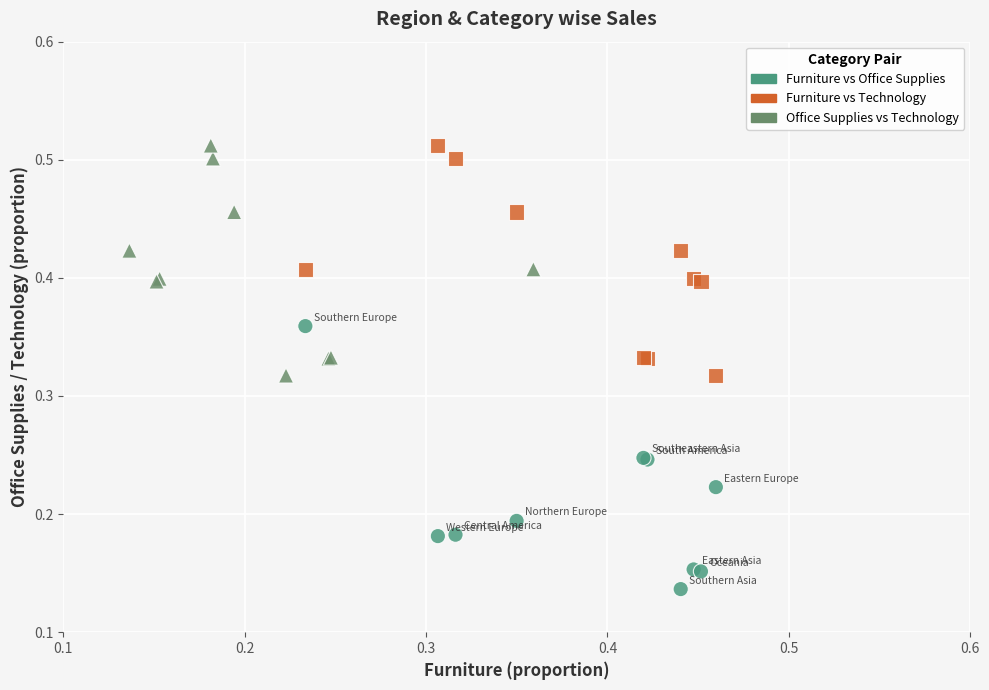

Which series contains the lowest Y value?

Furniture vs Office Supplies